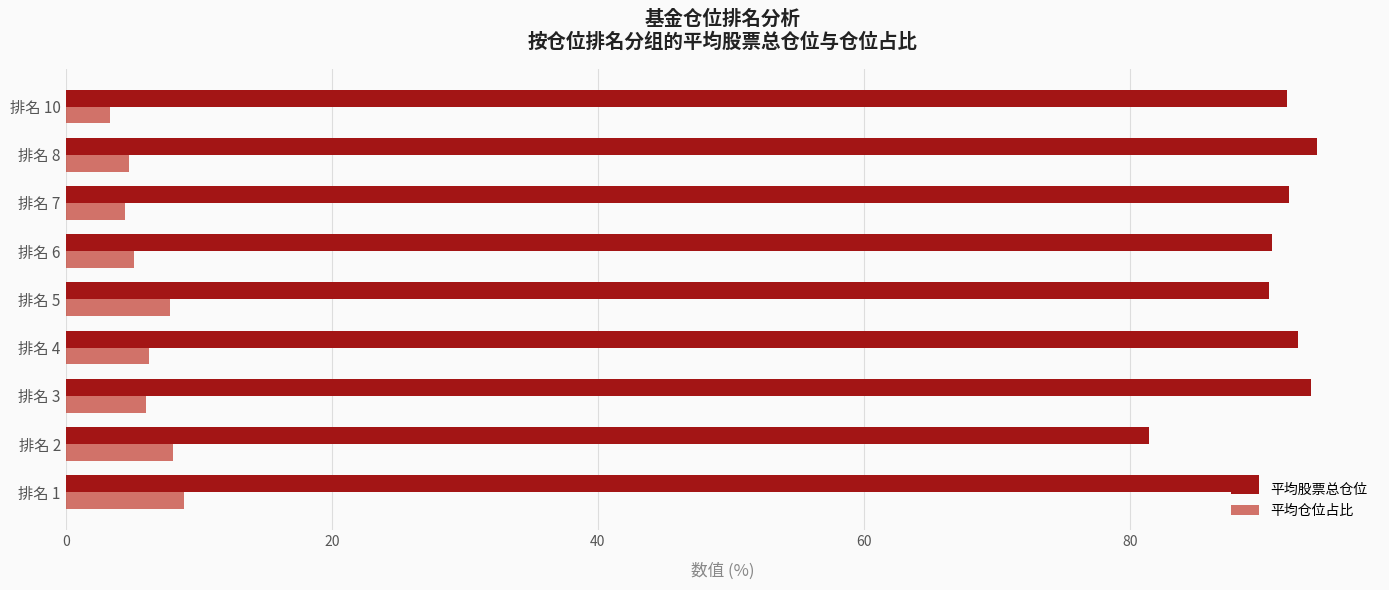

What is the difference between the highest and lowest values at 排名 4?

86.4